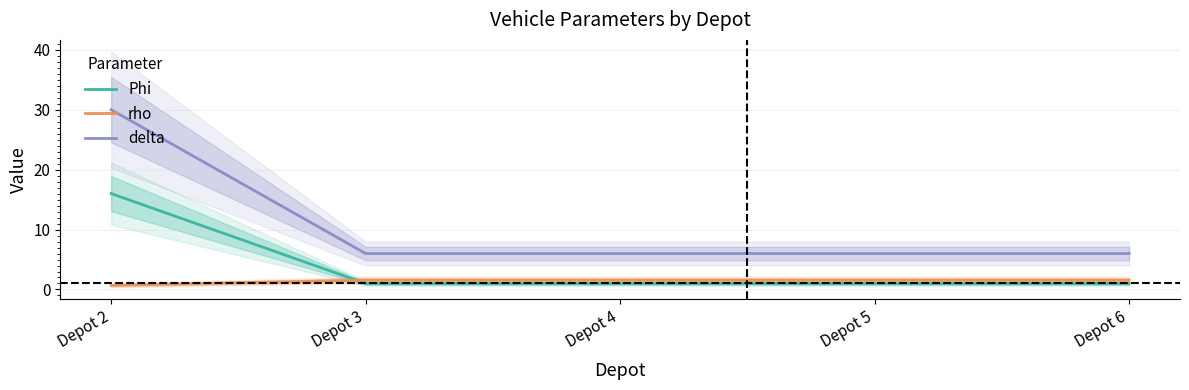

At which category is the sum across all series the highest?

Depot 2